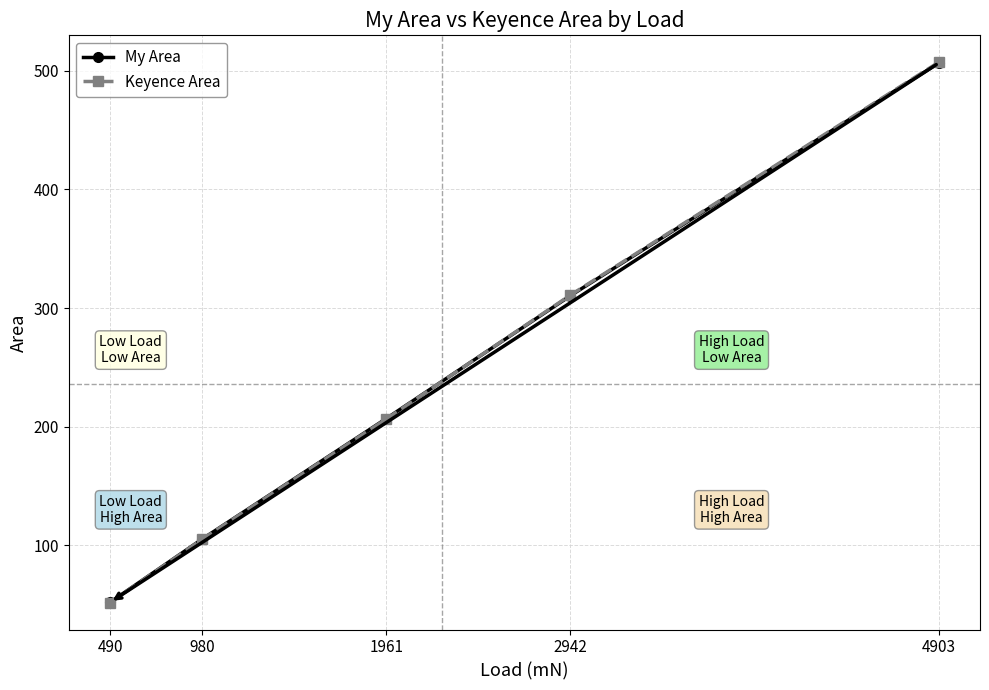

Where is My Area nearest to the value 279?

2942